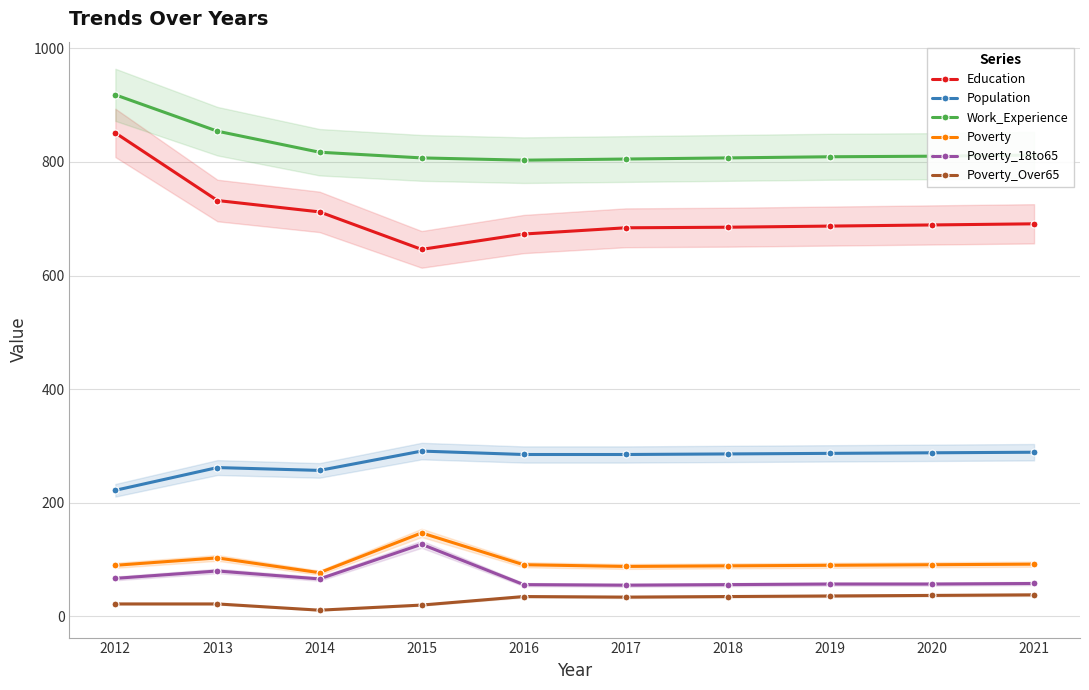

At which category does the chart reach its peak across all series?

2012